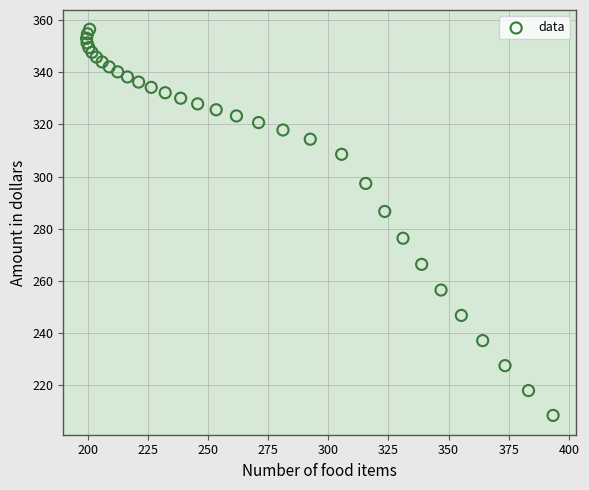

What is the range of Y values (max minus min)?

148.1